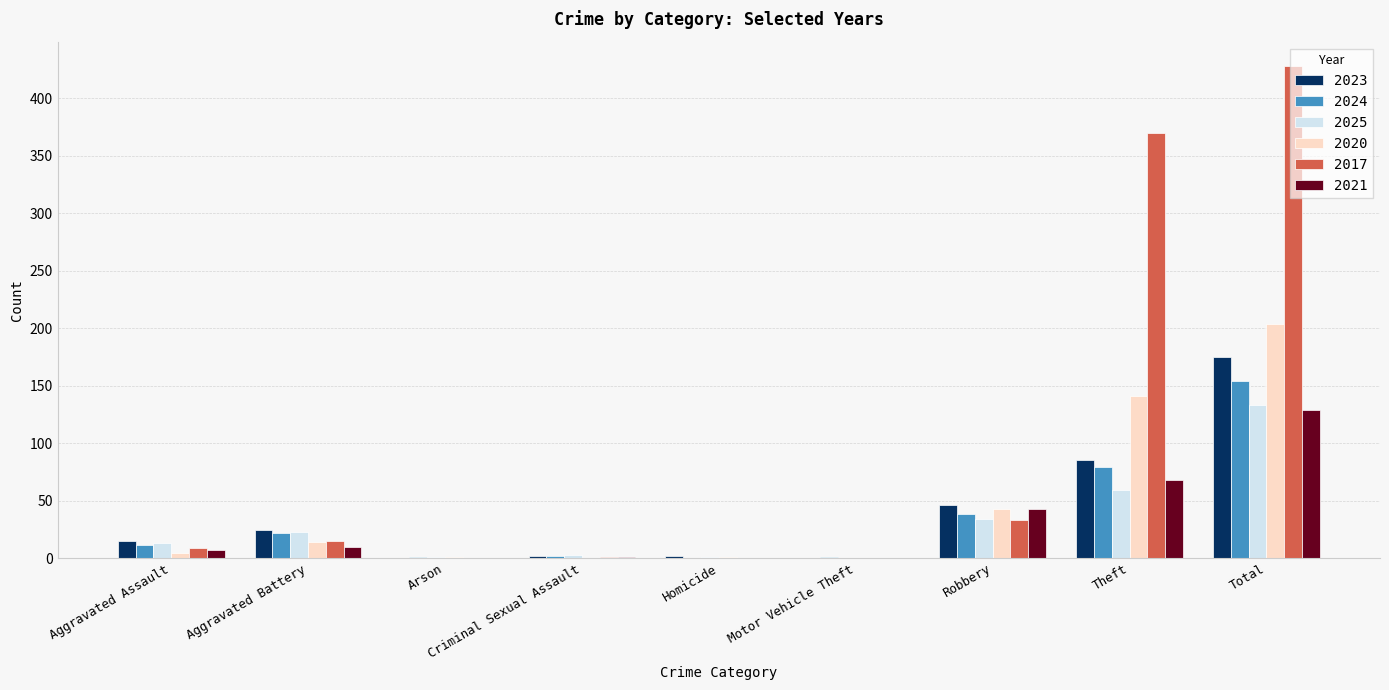

Which series has the widest spread of values?

2017